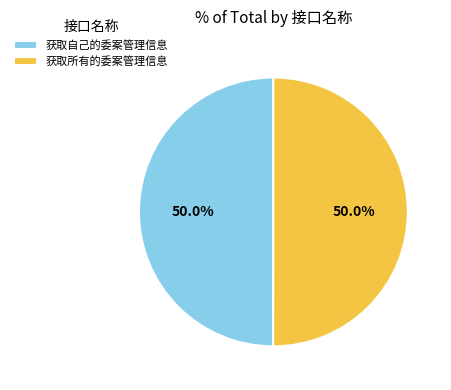

What is the ratio of the value at 获取所有的委案管理信息 to the value at 获取自己的委案管理信息?

1.0